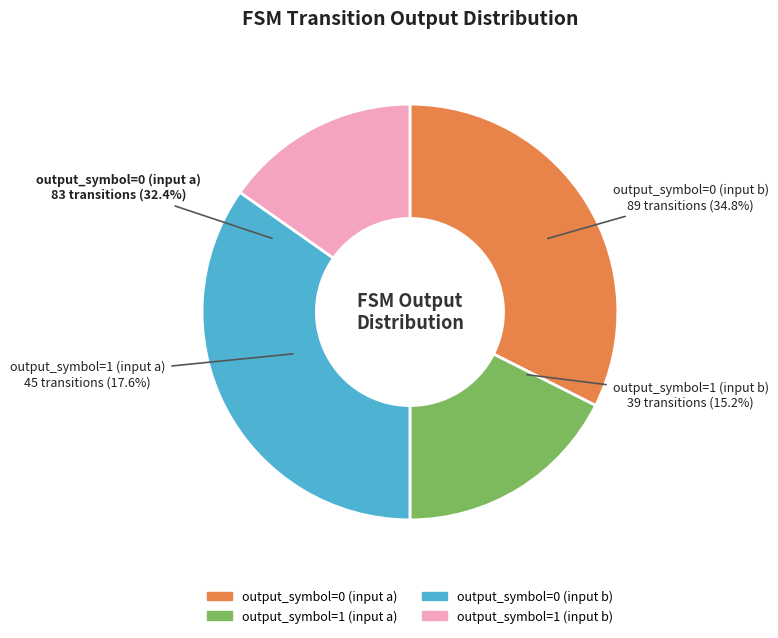

Rank the categories by value from lowest to highest.

output_symbol=1 (input b), output_symbol=1 (input a), output_symbol=0 (input a), output_symbol=0 (input b)